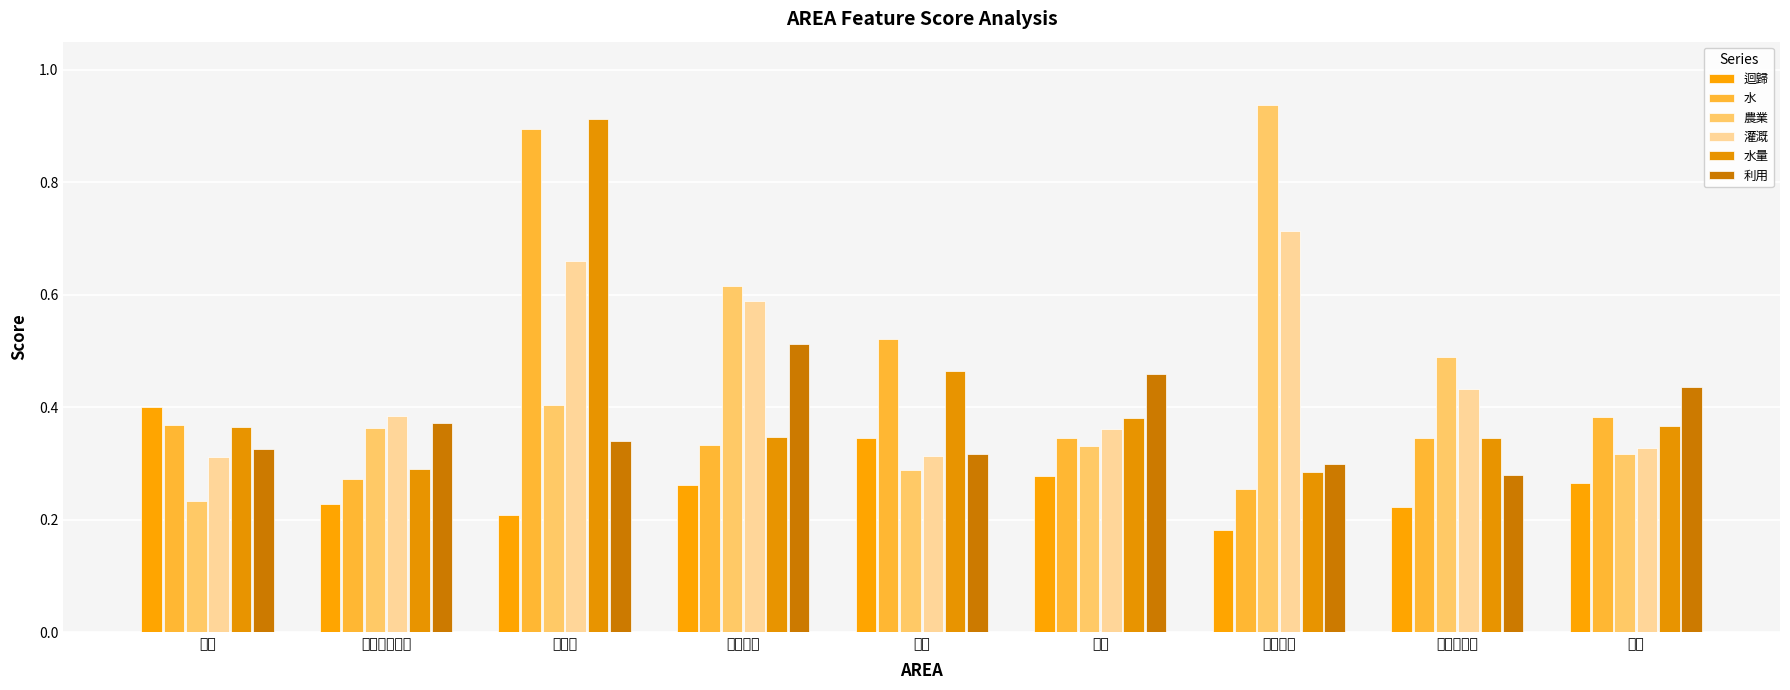

What is the sum of all 利用 values?

3.3